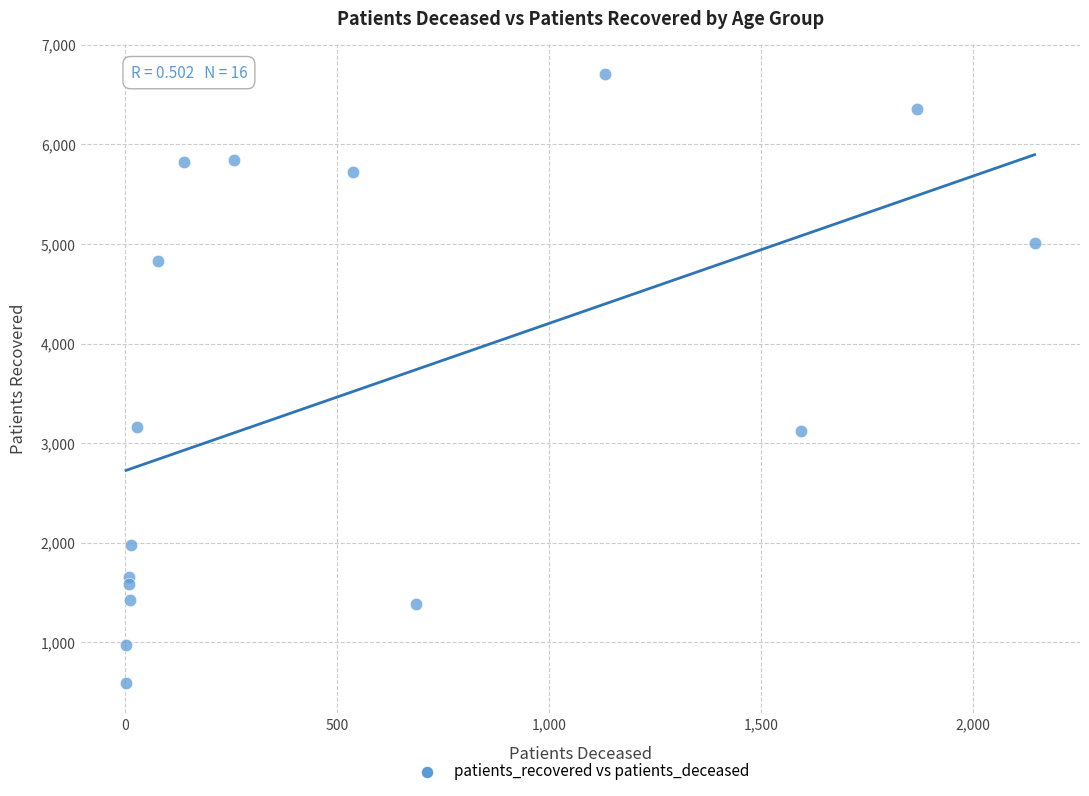

What is the range of Y values (max minus min)?

6109